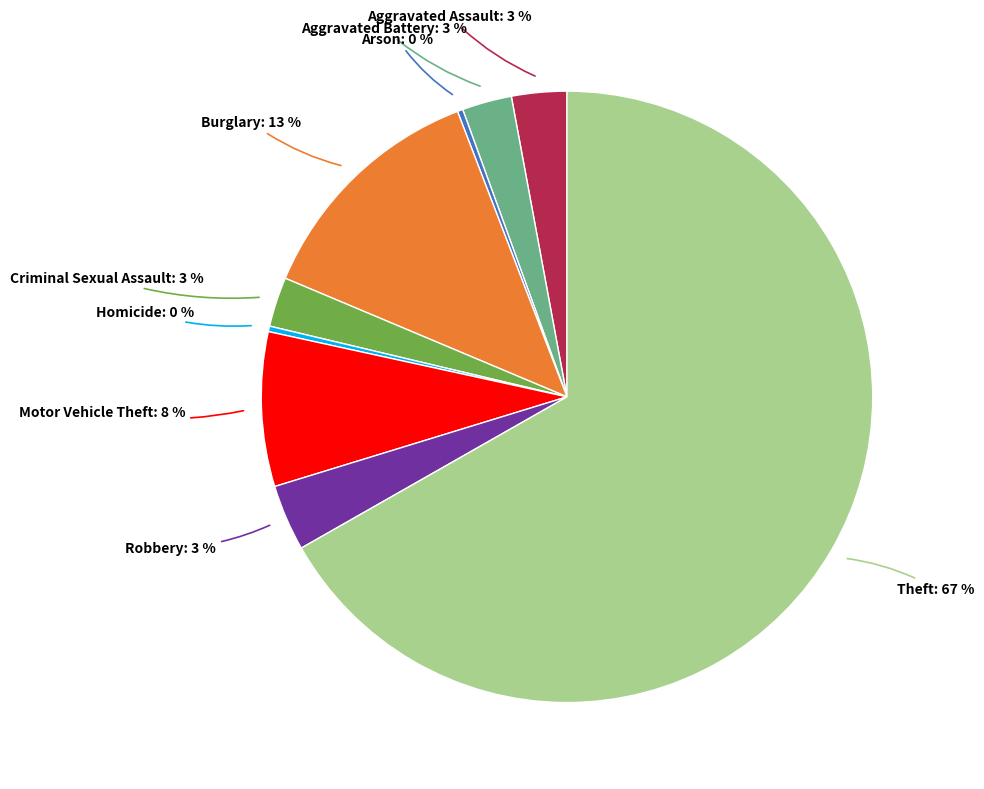

How many slices are in this pie chart?

9